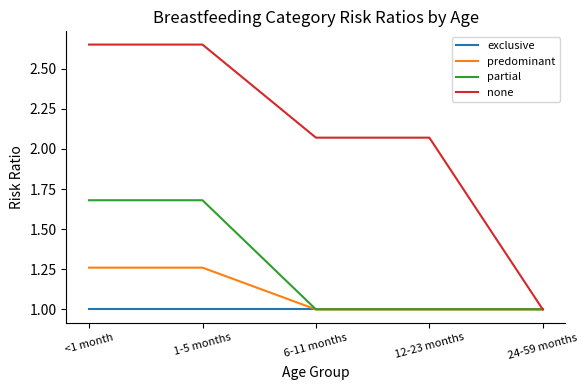

What is the sum of all exclusive values?

5.0